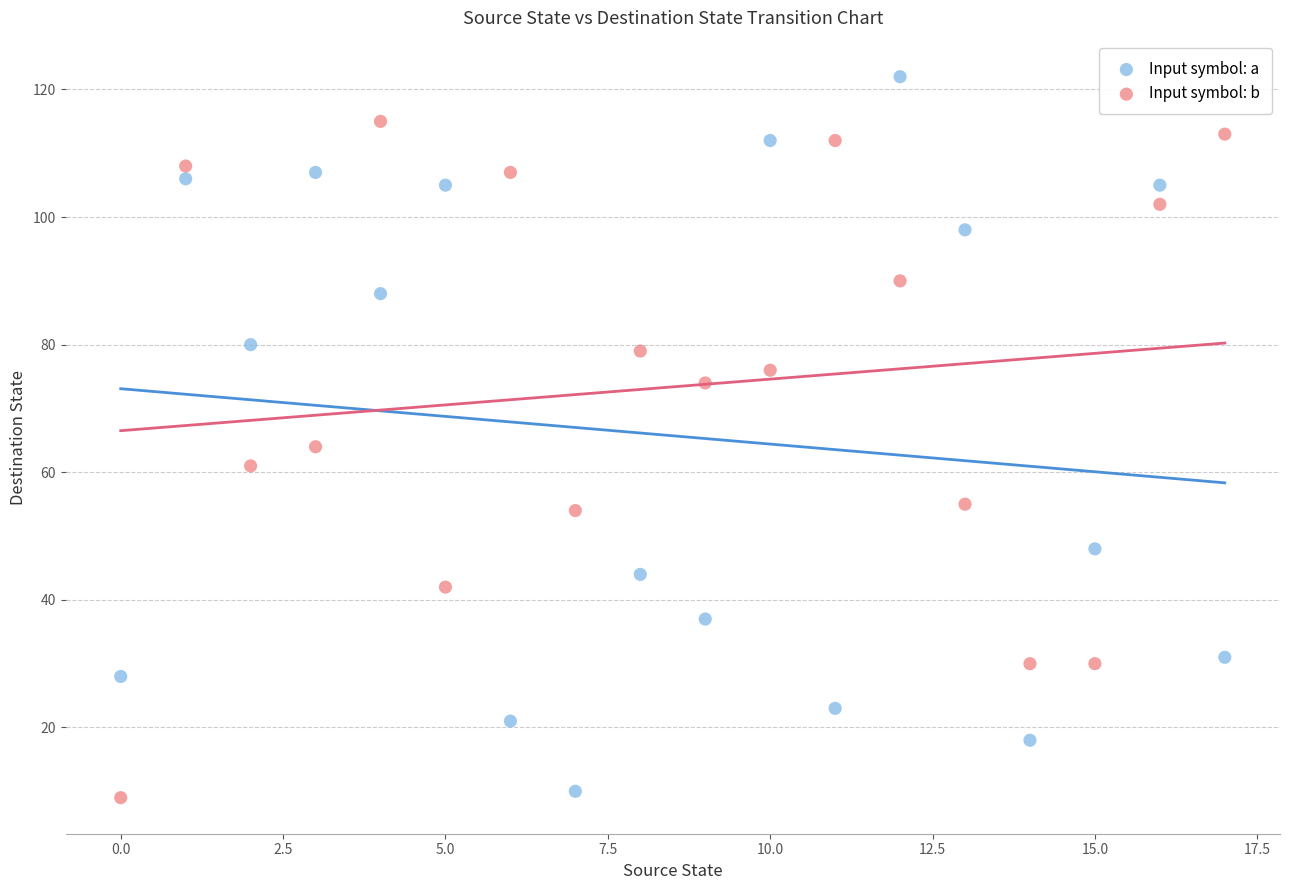

Which series reaches the minimum Y coordinate?

Input symbol: b